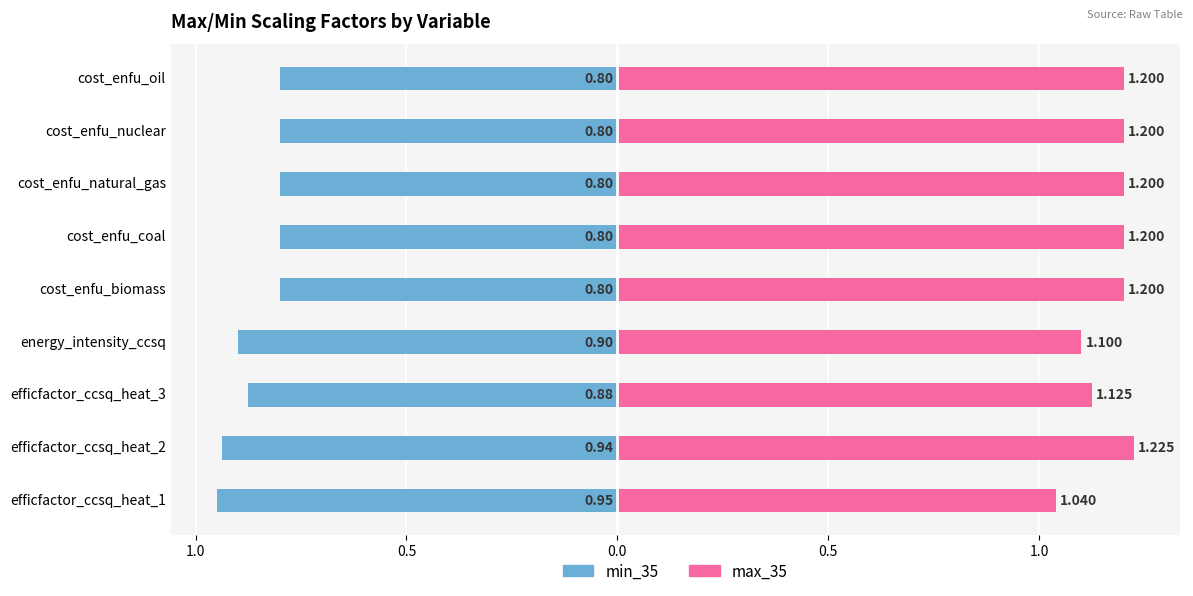

Rank the series at efficfactor_ccsq_heat_2 from highest to lowest value.

max_35, min_35